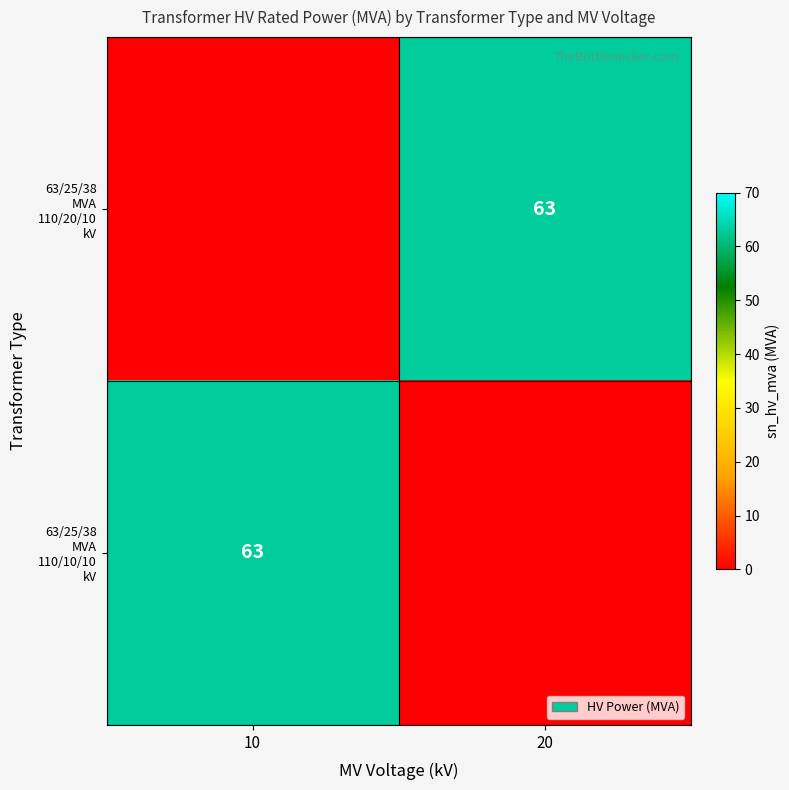

Which series has the largest total across all categories?

63/25/38 MVA 110/20/10 kV